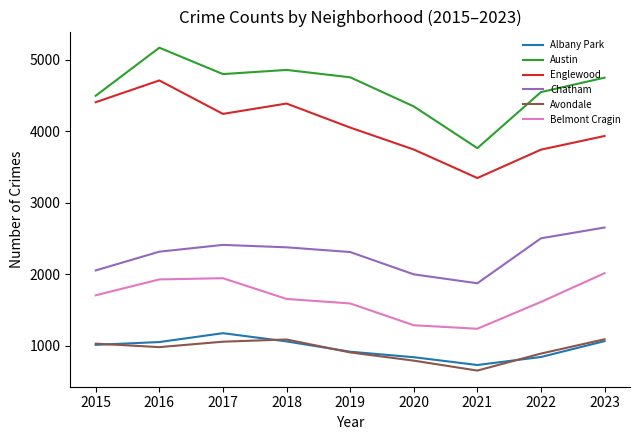

How many interior local peaks does the Englewood series have?

2